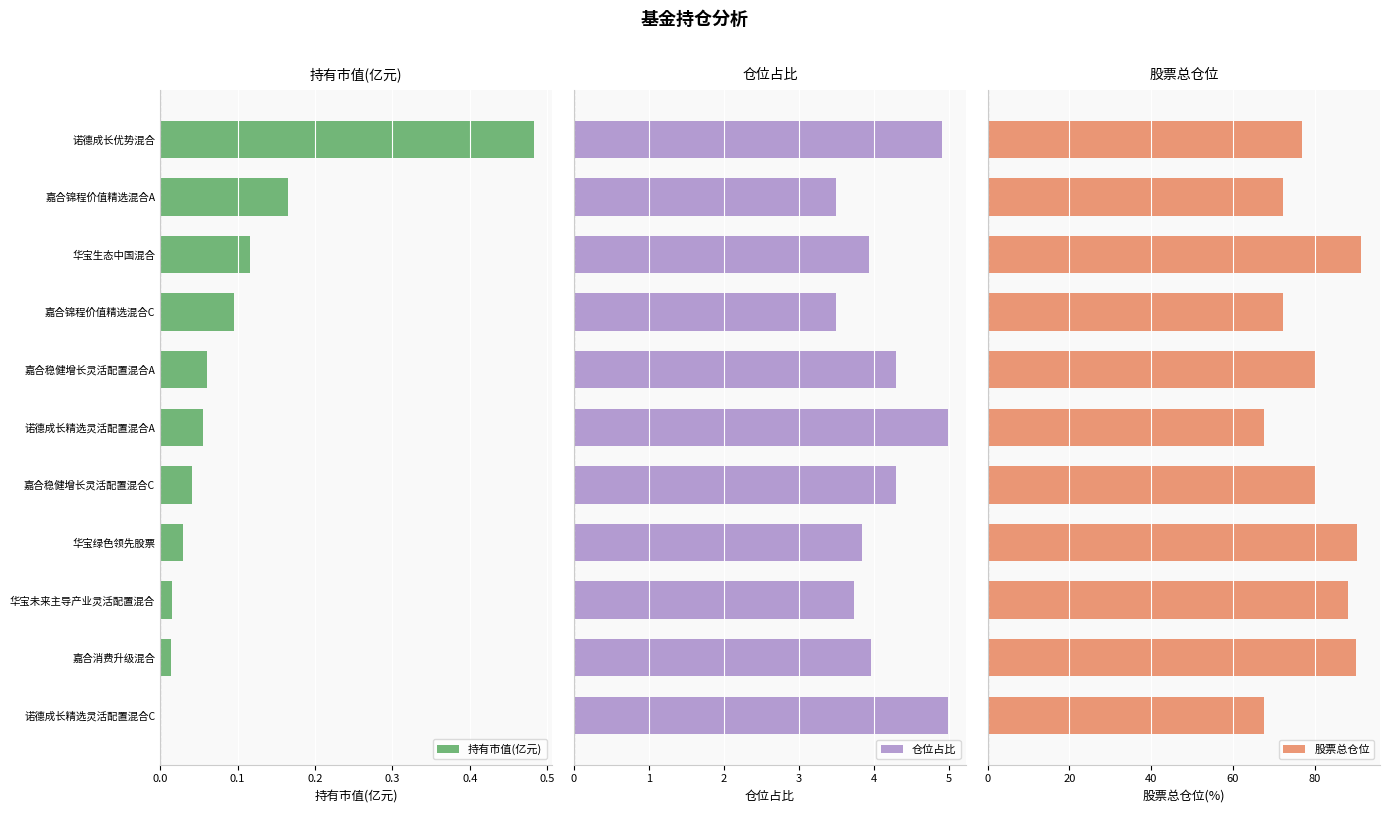

Which category has the highest value in the 持有市值(亿元) series?

诺德成长优势混合